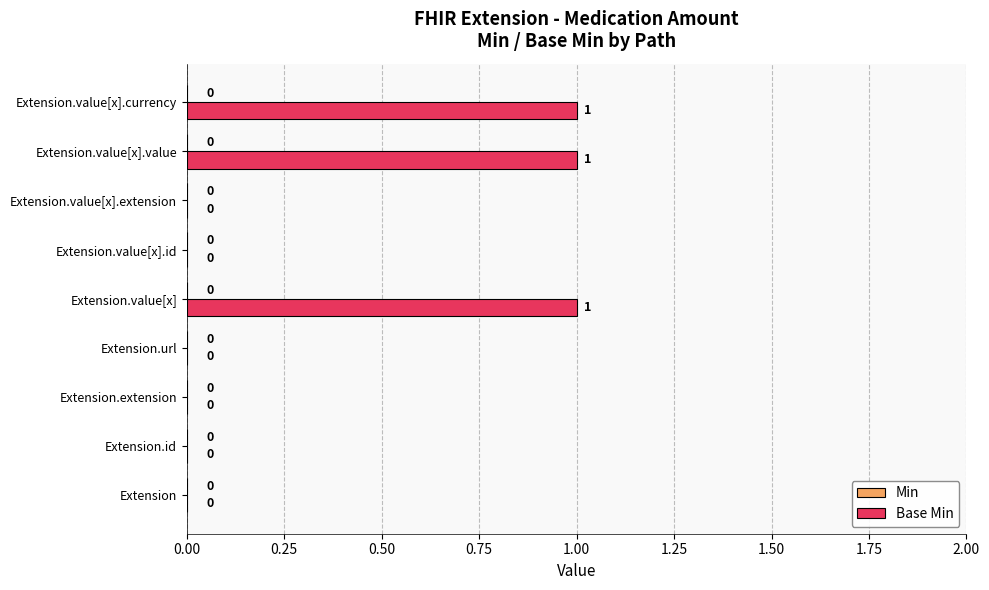

Which has a higher value, Extension.value[x].currency or Extension.url?

Extension.value[x].currency